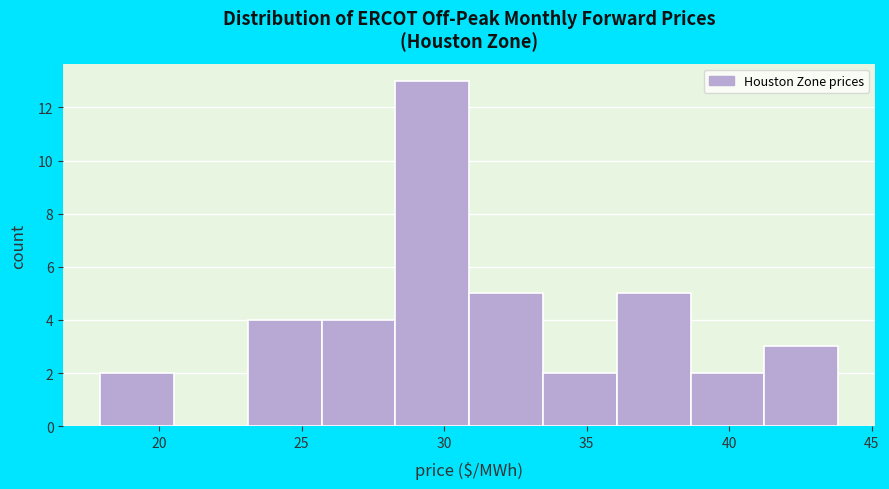

Reading left to right, transcribe this chart: for each bar, give the range it covers on the x-axis and its height. Neither the bar edges nor the heights are printed on the chart, so give them approximately, as read against the axes.

18.0 to 20.5: 2
20.5 to 23.0: 0
23.0 to 25.5: 4
25.5 to 28.5: 4
28.5 to 31.0: 13
31.0 to 33.5: 5
33.5 to 36.0: 2
36.0 to 38.5: 5
38.5 to 41.0: 2
41.0 to 44.0: 3